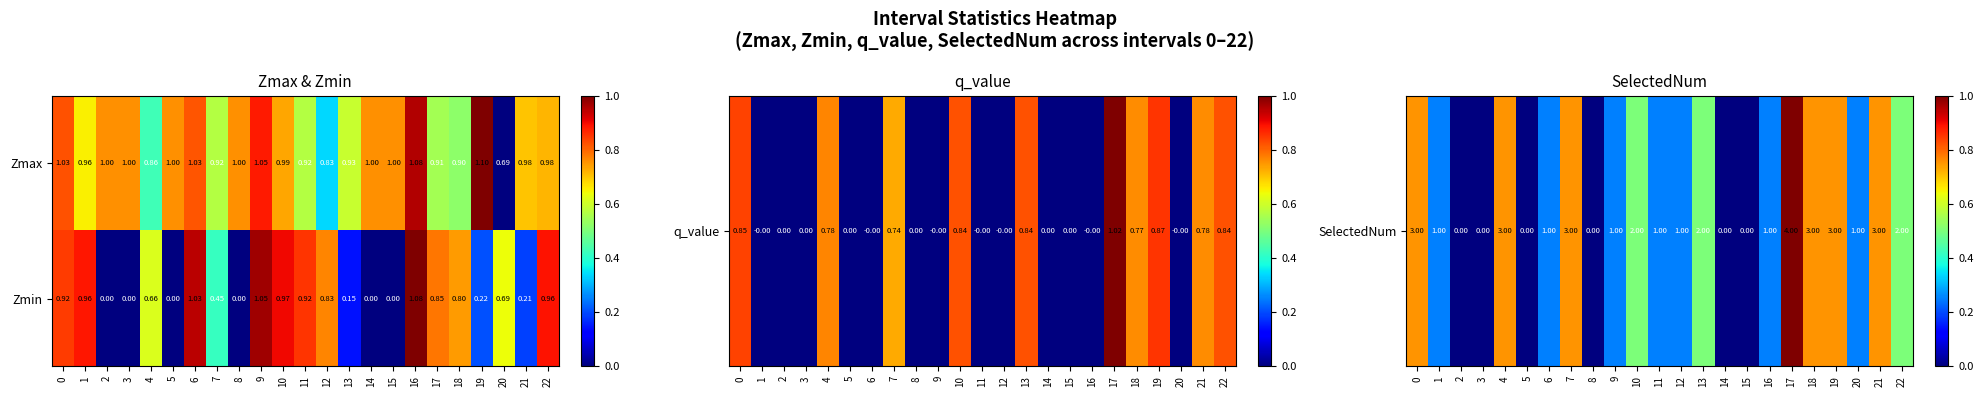

Which series has the largest total across all categories?

Zmax